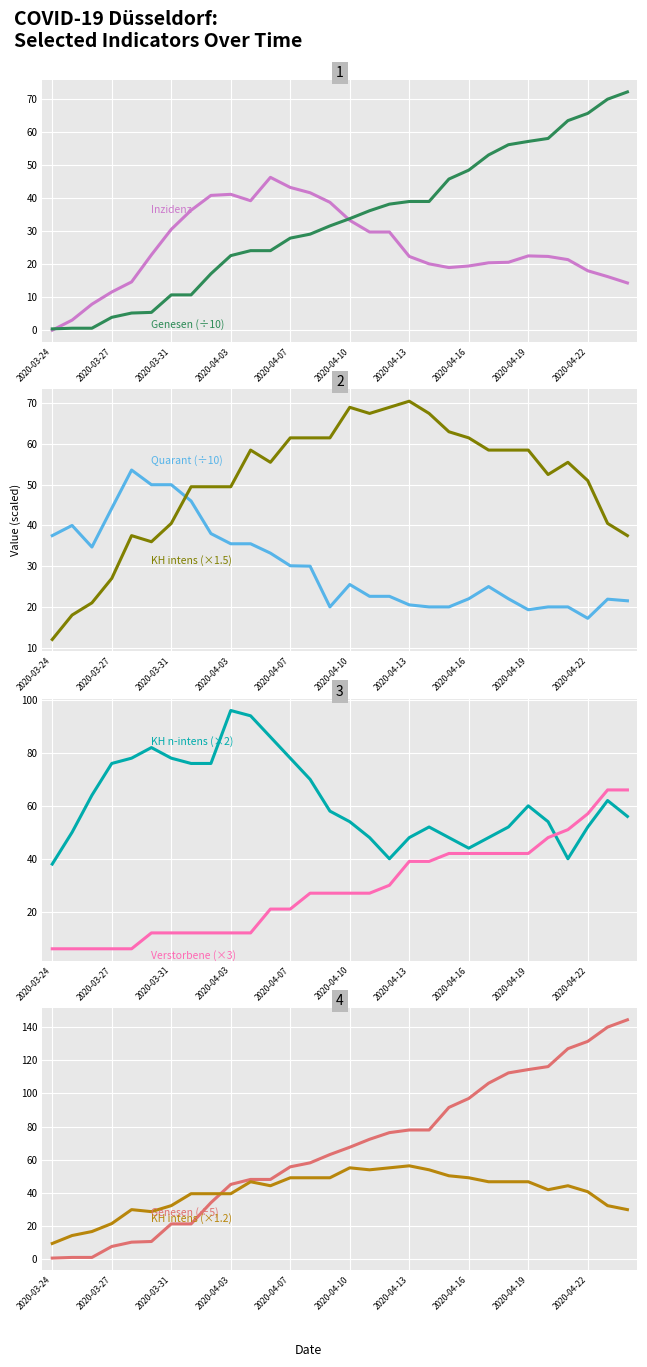

What is the maximum value shown in the chart?

96.0